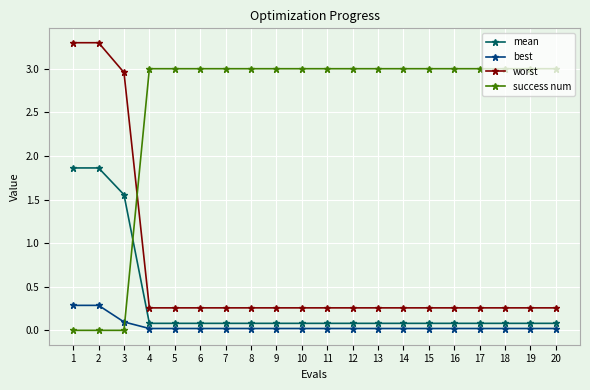

True or false: best and success num cross at least once.

True